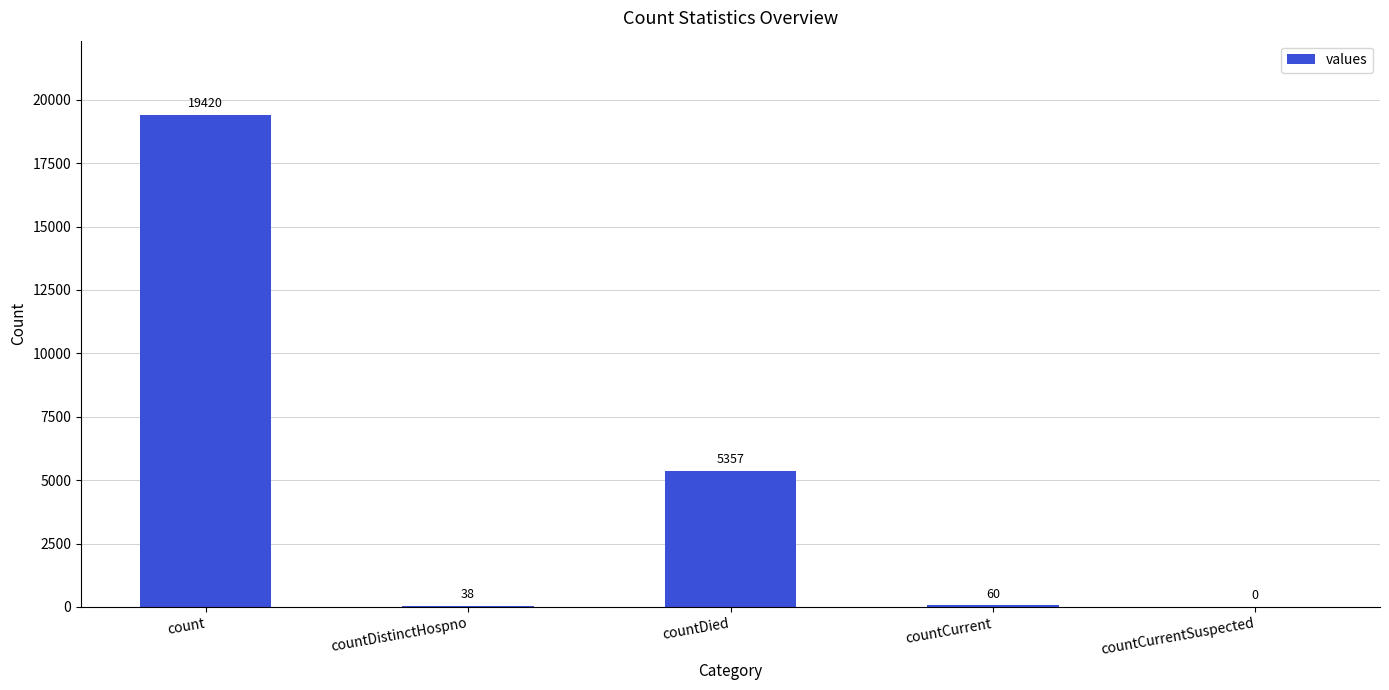

What is the greatest value displayed?

19420